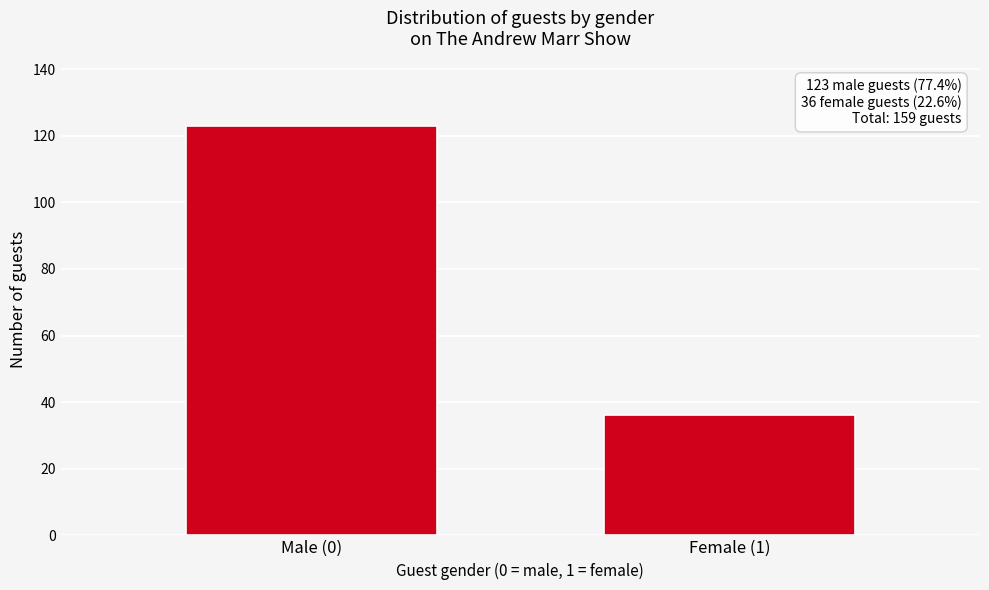

Reading left to right, transcribe all the data shown in this chart.

Male (0)=123	Female (1)=36